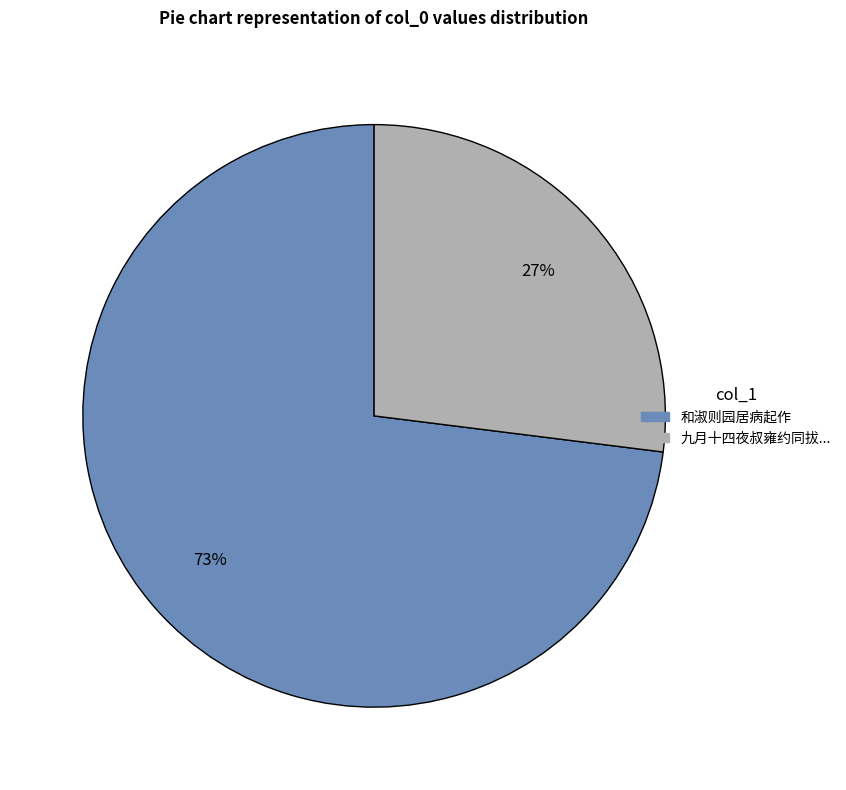

Is there a majority slice in this chart?

Yes